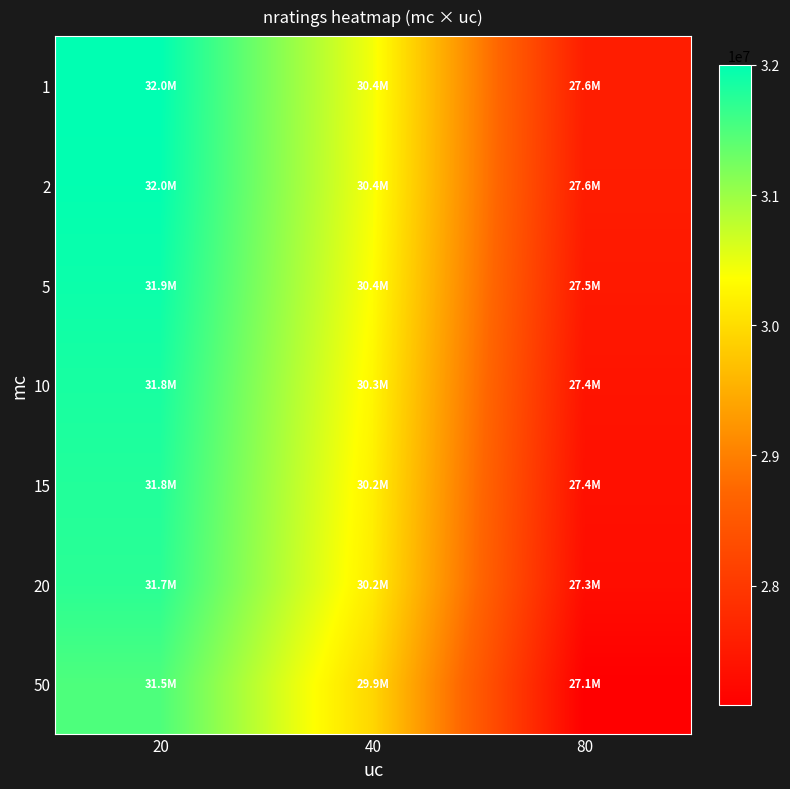

Reading left to right, extract all data points from this chart.

1: 20=32000204	40=30433400	80=27569316
2: 20=31981597	40=30415014	80=27551218
5: 20=31921467	40=30355623	80=27492886
10: 20=31842705	40=30277758	80=27416310
15: 20=31777786	40=30213583	80=27353366
20: 20=31725920	40=30162330	80=27303019
50: 20=31498689	40=29938038	80=27083536